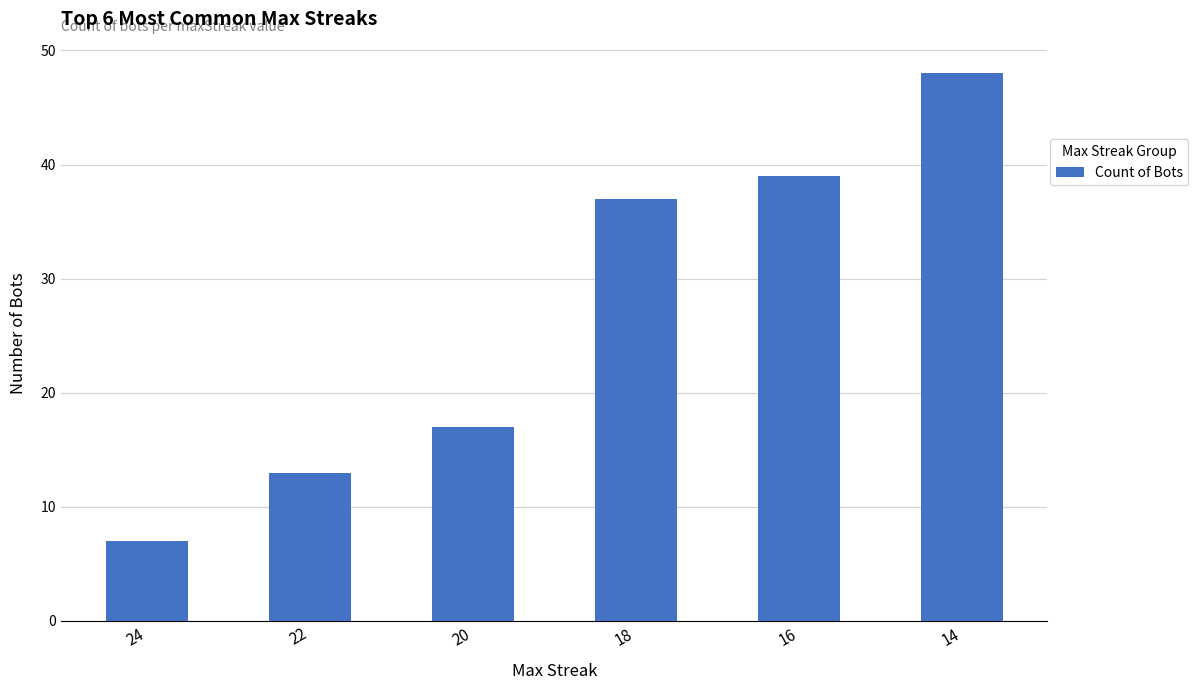

Reading left to right, extract all data points from this chart.

24=7	22=13	20=17	18=37	16=39	14=48